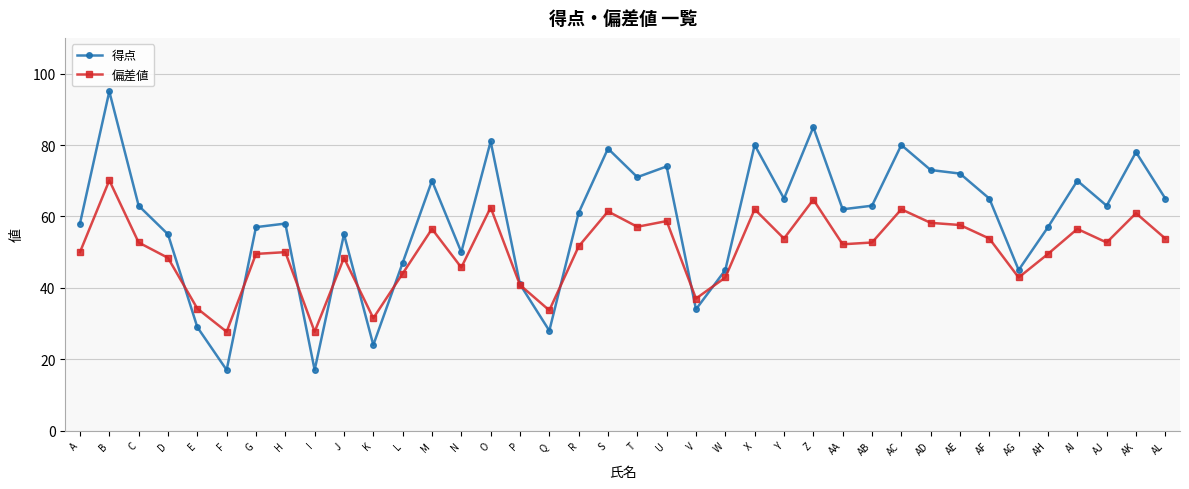

What are all the series names shown in the legend?

得点, 偏差値